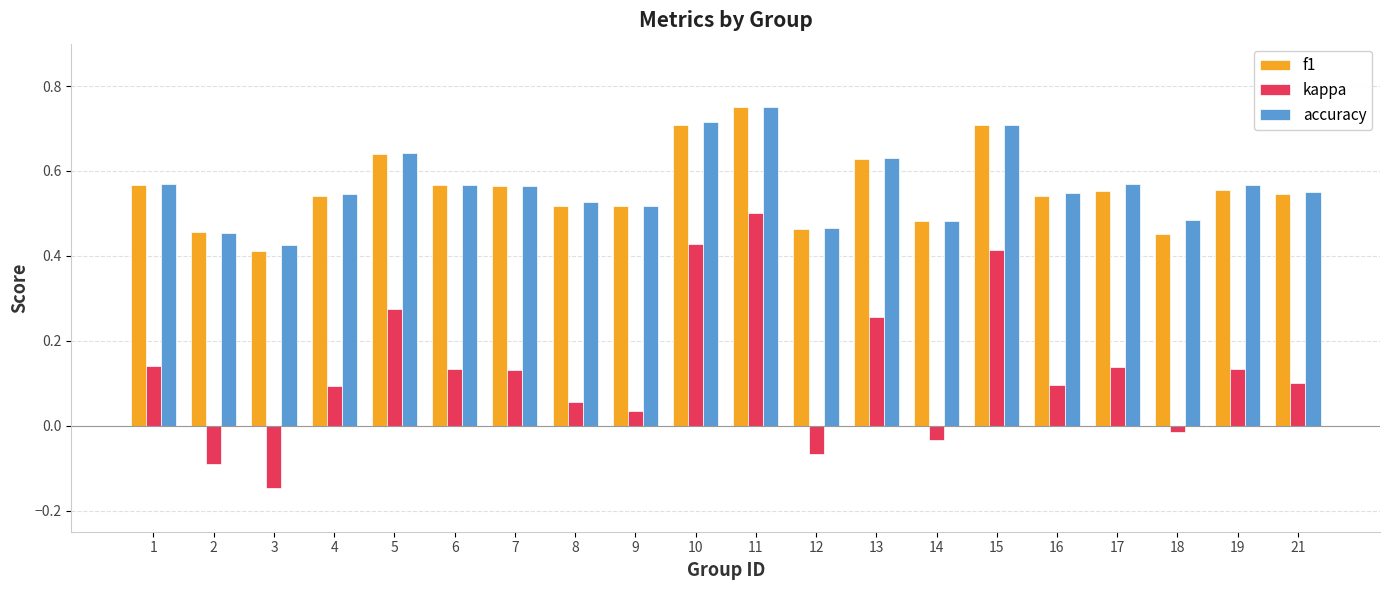

Which category has the highest value in the kappa series?

11